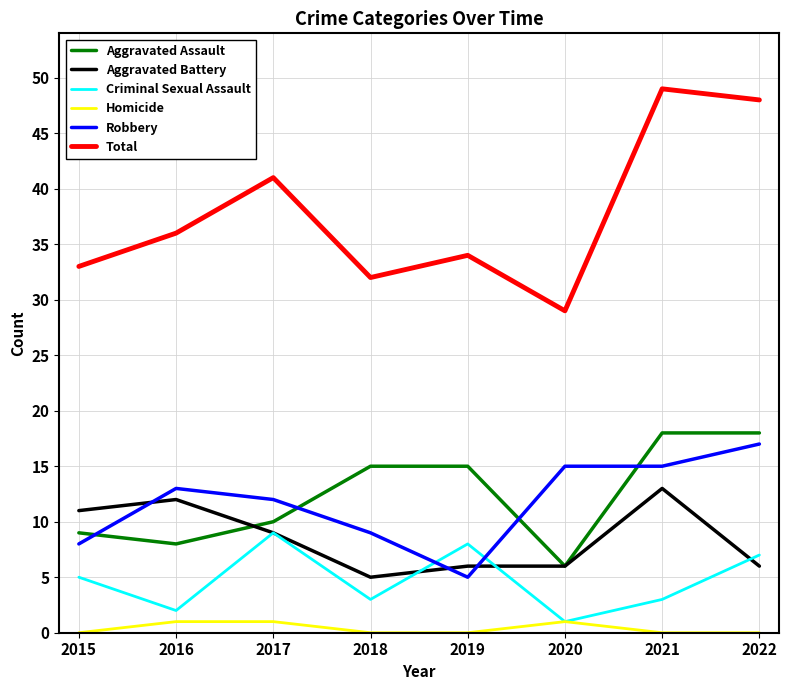

What is the total value across all series at 2022?

96